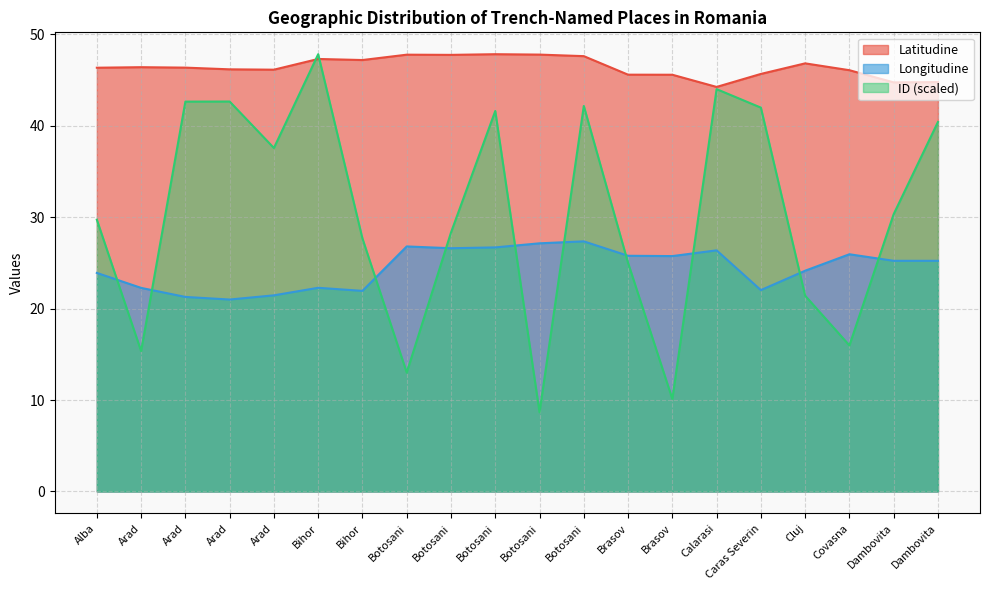

What is the difference between the second highest and minimum values in the ID series?

35.3